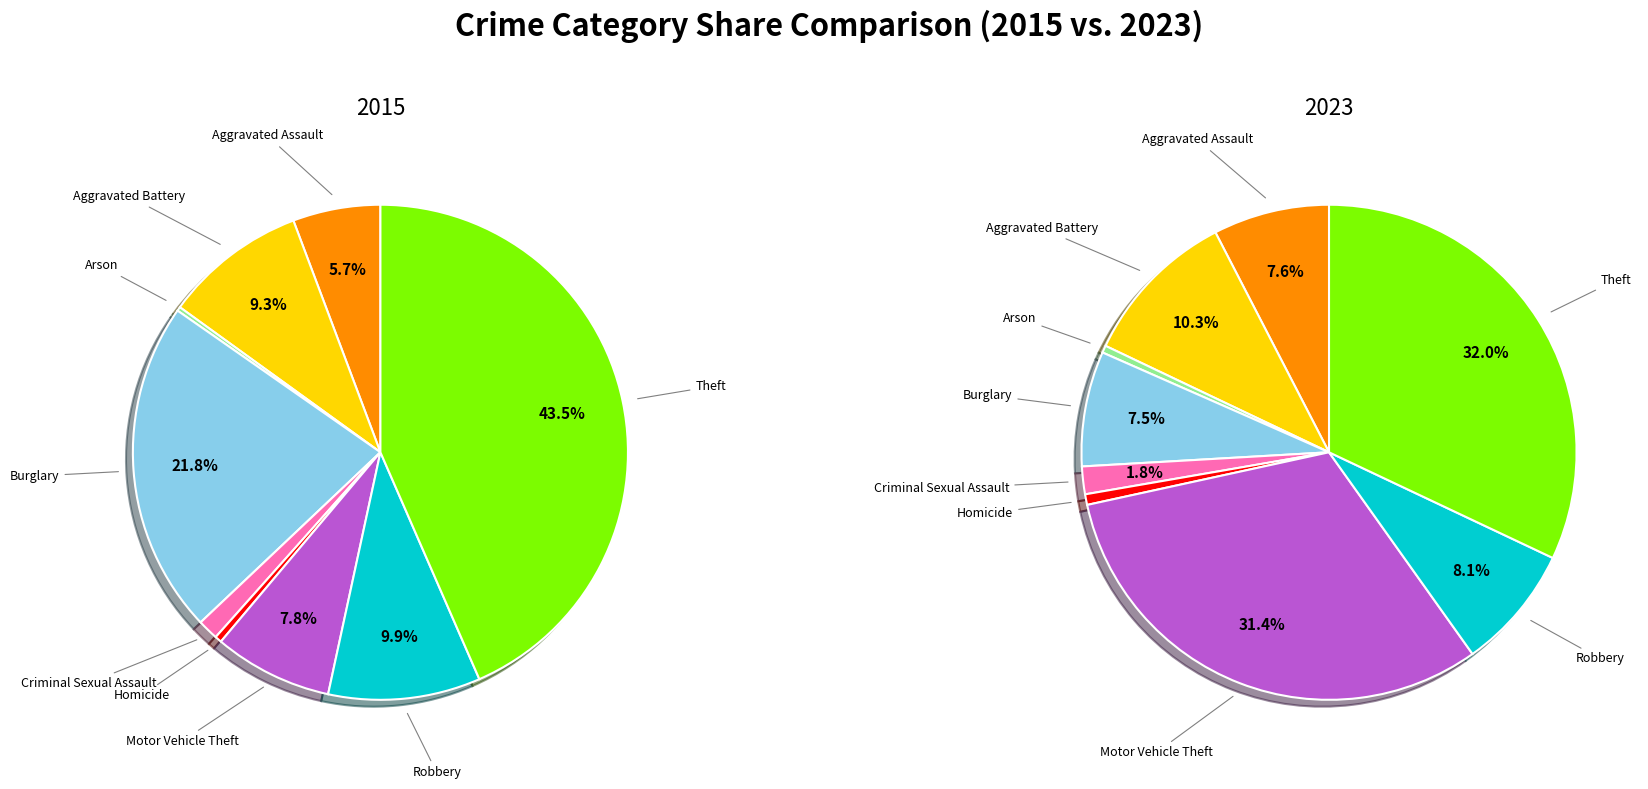

Rank the series by their average value, from lowest to highest.

2015, 2023